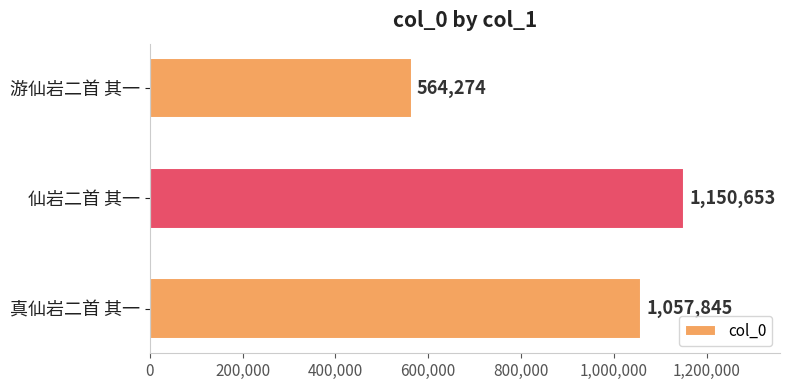

The chart shows a value of 564274 at 游仙岩二首 其一. True or false?

True